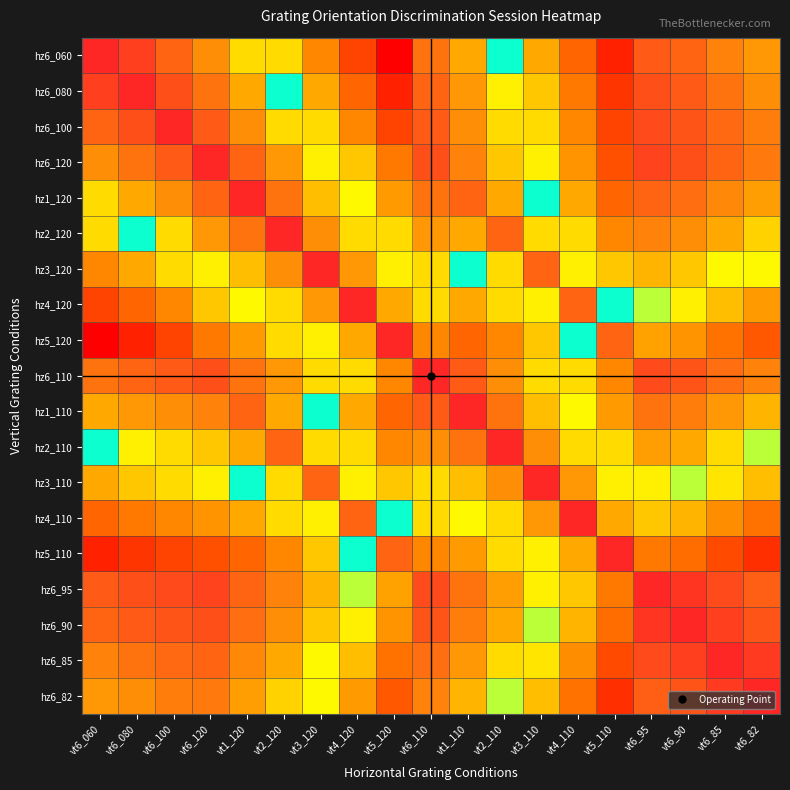

How many series are shown in this chart?

19